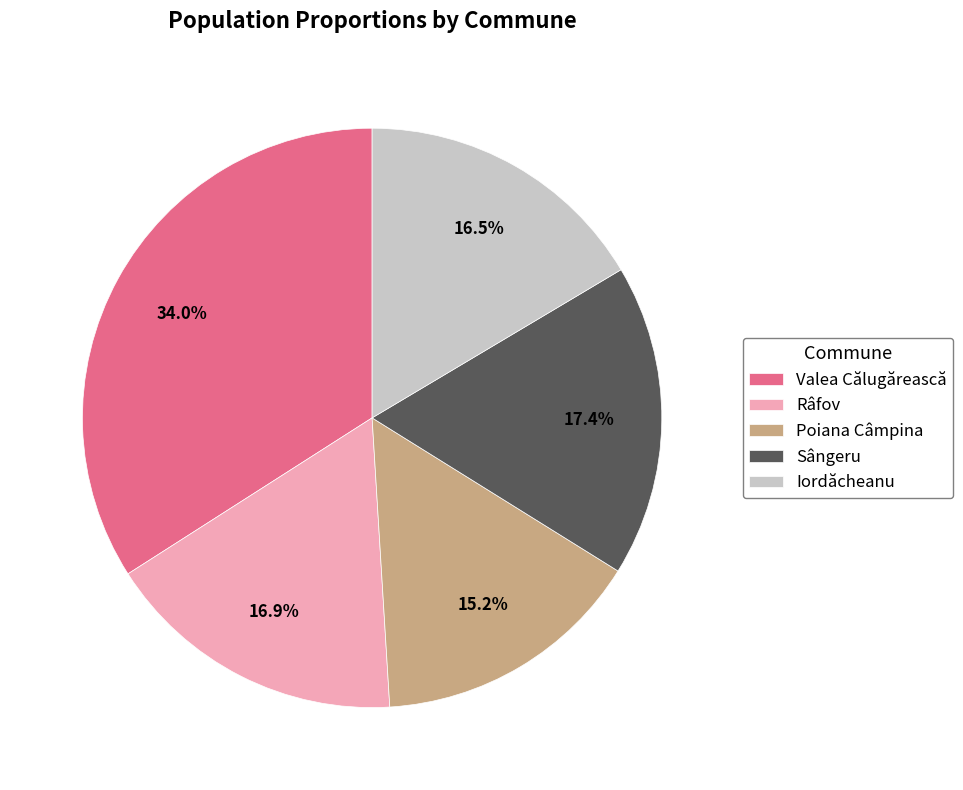

Does Râfov represent more than half of the total?

No